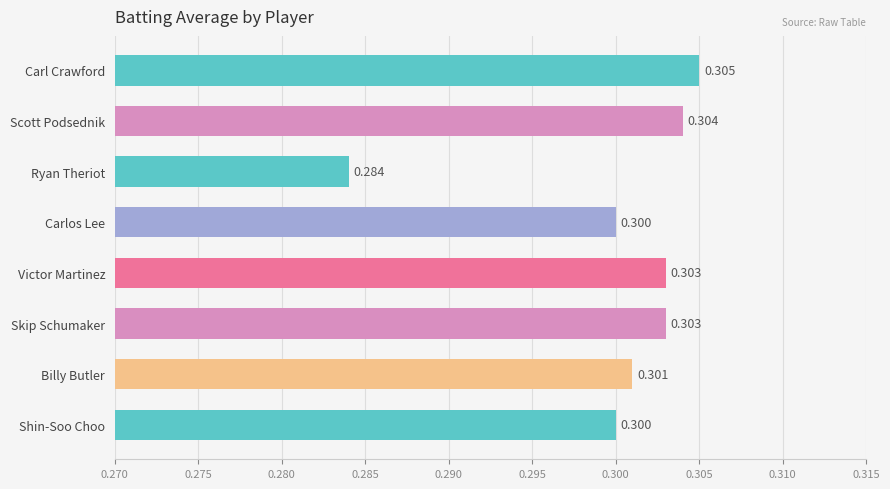

How many data points does each series have?

8